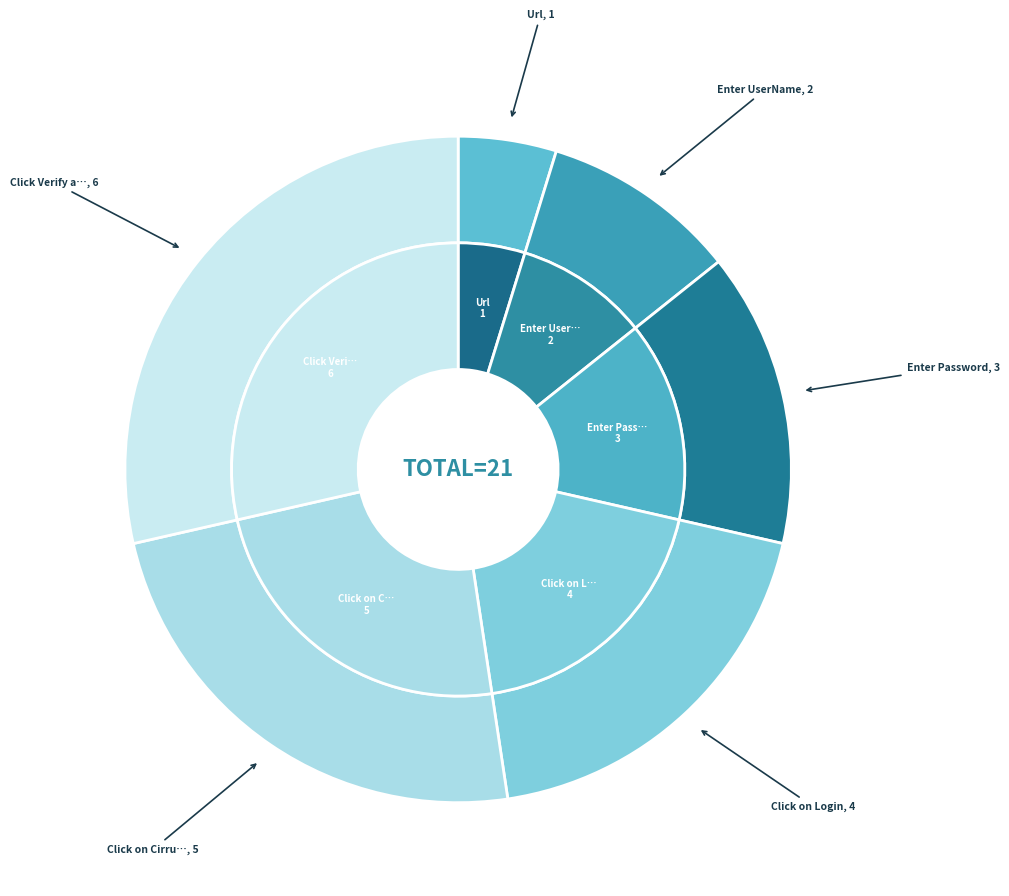

True or false: Click Verify account Link accounts for 35% of the total.

False